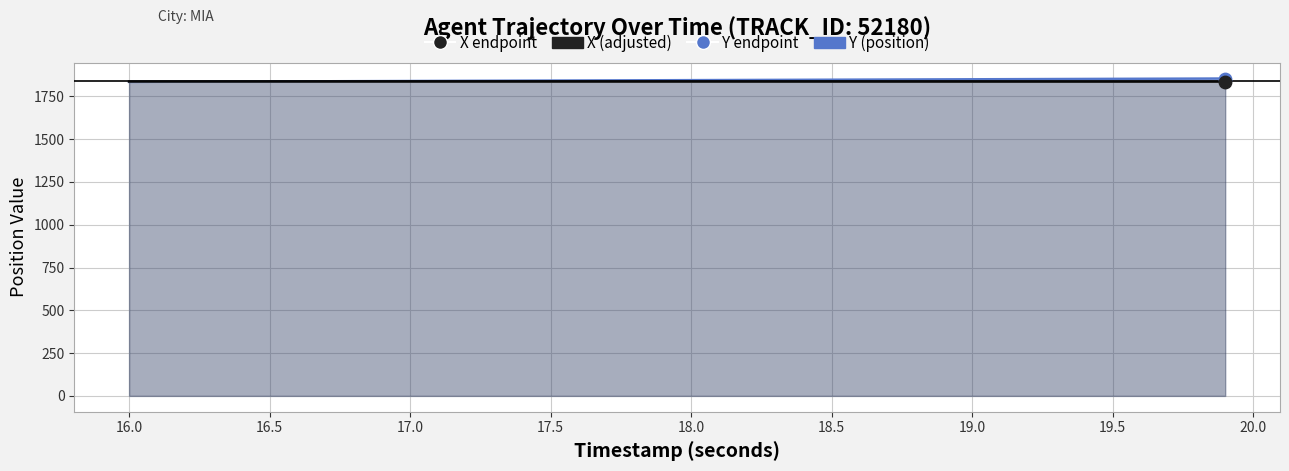

At how many categories does at least one series exceed 1844?

21